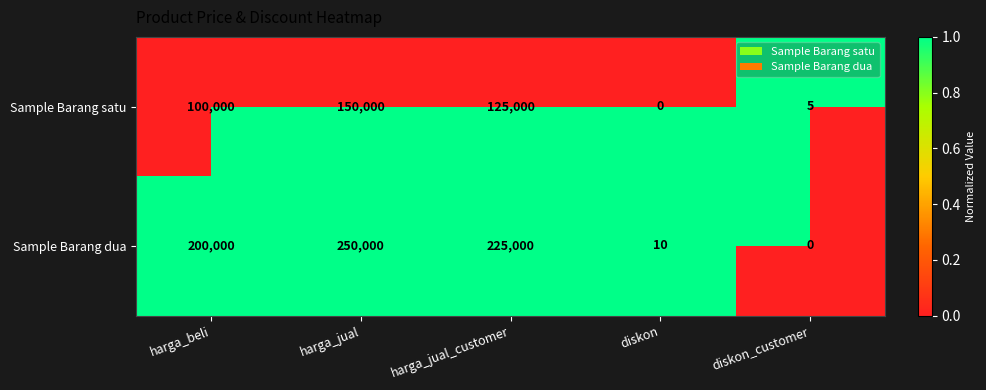

Reading right to left, extract all data points from this chart.

Sample Barang satu: 5	0	125000	150000	100000
Sample Barang dua: 0	10	225000	250000	200000